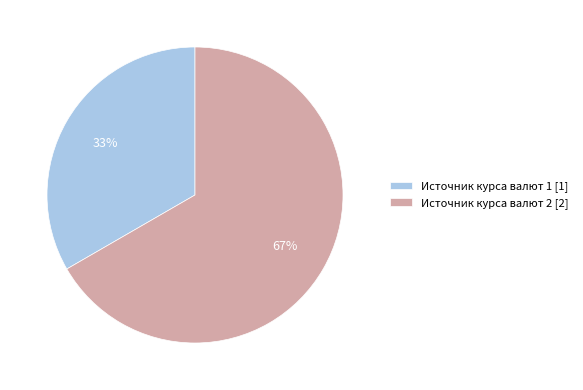

Approximately how many times larger is the value at Источник курса валют 2 compared to Источник курса валют 1?

2.0